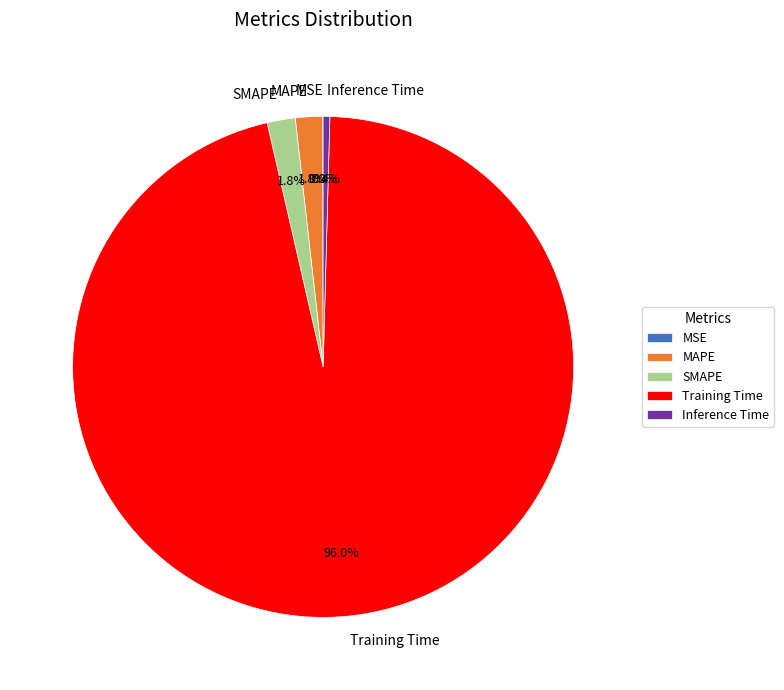

Which slice is the largest?

Training Time